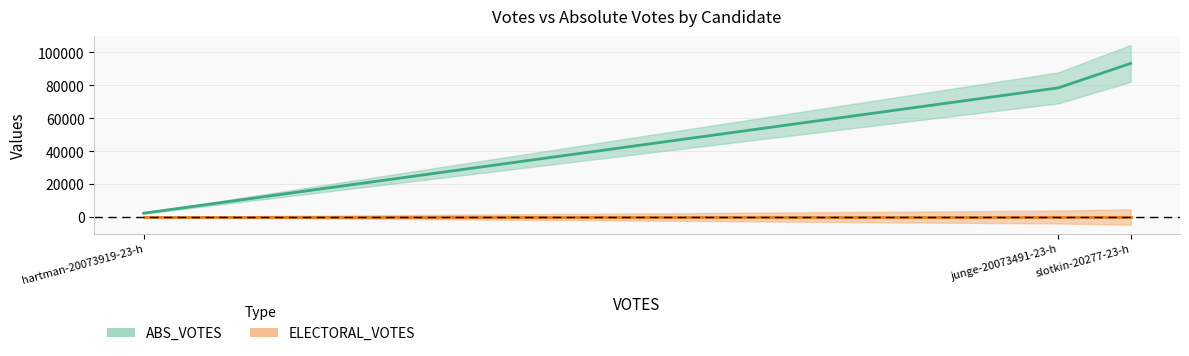

At which category is the sum across all series the highest?

slotkin-20277-23-h